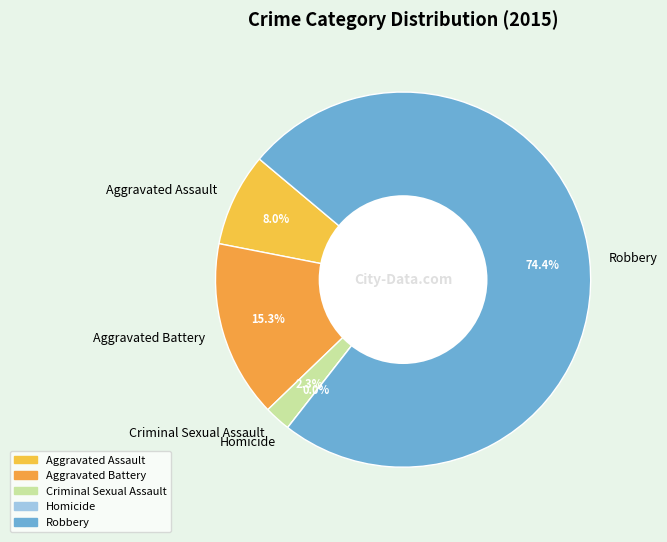

To the nearest percent, what percentage of the pie is Robbery?

74%